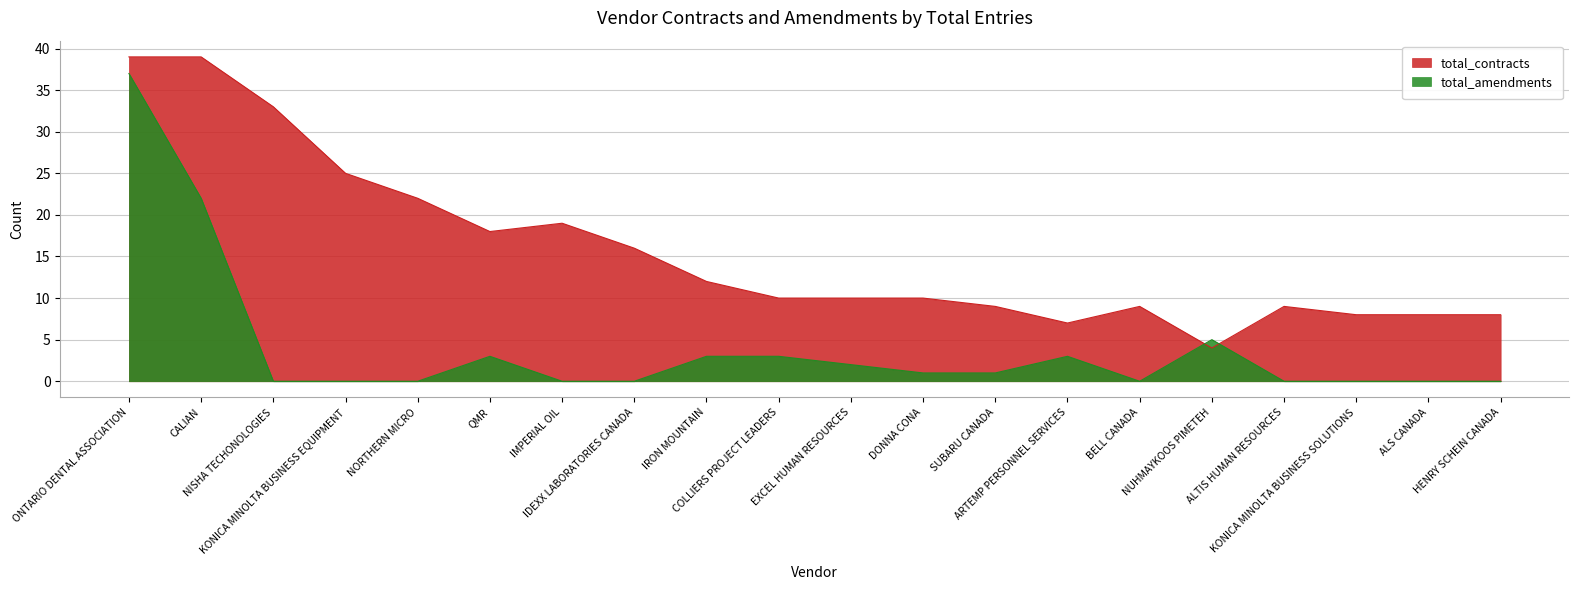

What value does the total_amendments series have at ARTEMP PERSONNEL SERVICES, to the nearest 5?

5